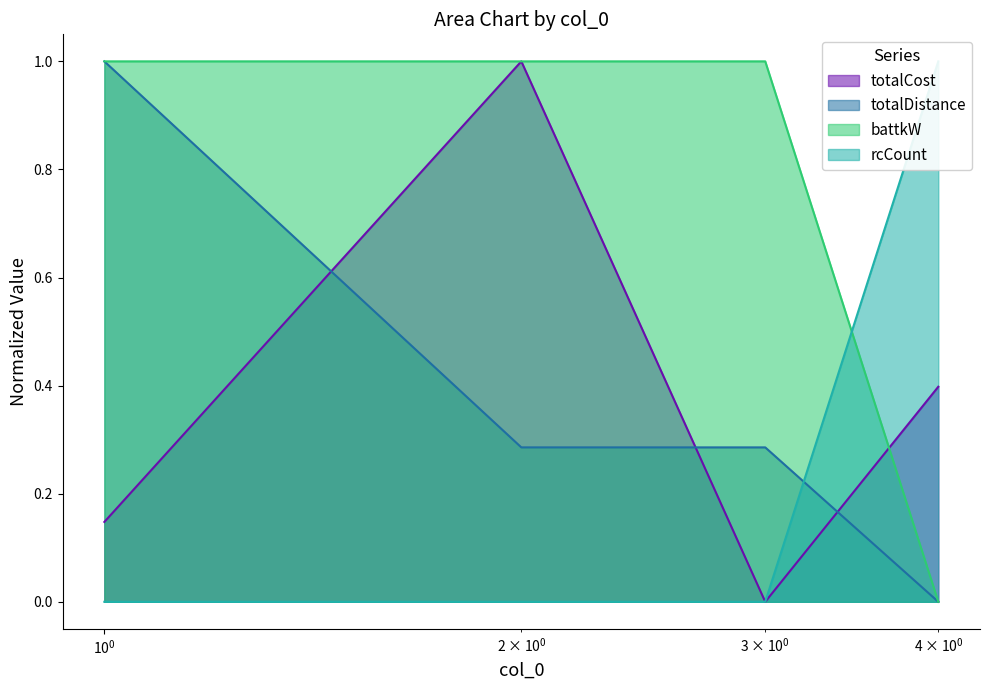

Reading right to left, transcribe all the data shown in this chart.

totalCost: 0.4	0.0	1.0	0.1
totalDistance: 0.0	0.3	0.3	1.0
battkW: 0.0	1.0	1.0	1.0
rcCount: 1.0	0.0	0.0	0.0